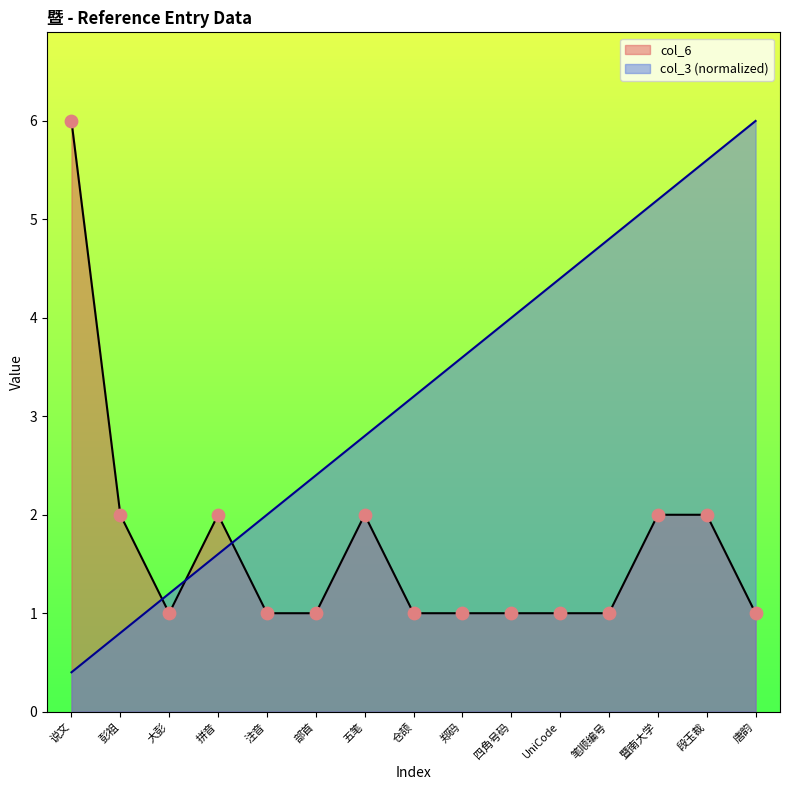

At how many categories does at least one series exceed 2?

11